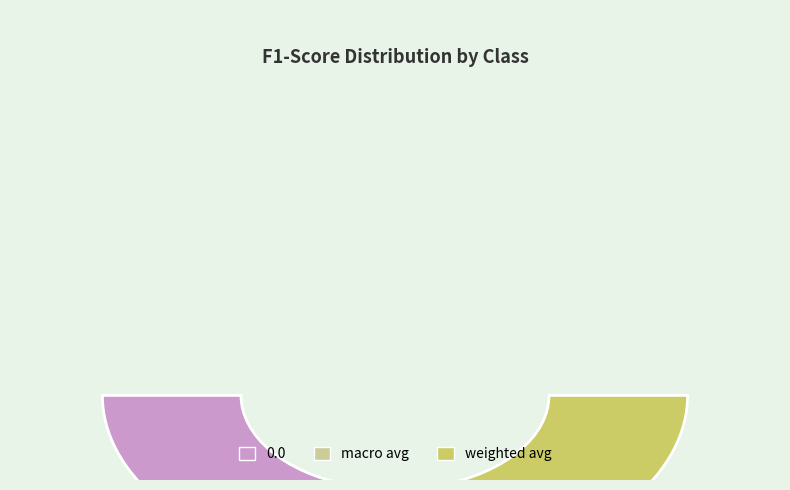

The 0.0 slice represents 40% of the pie. True or false?

True